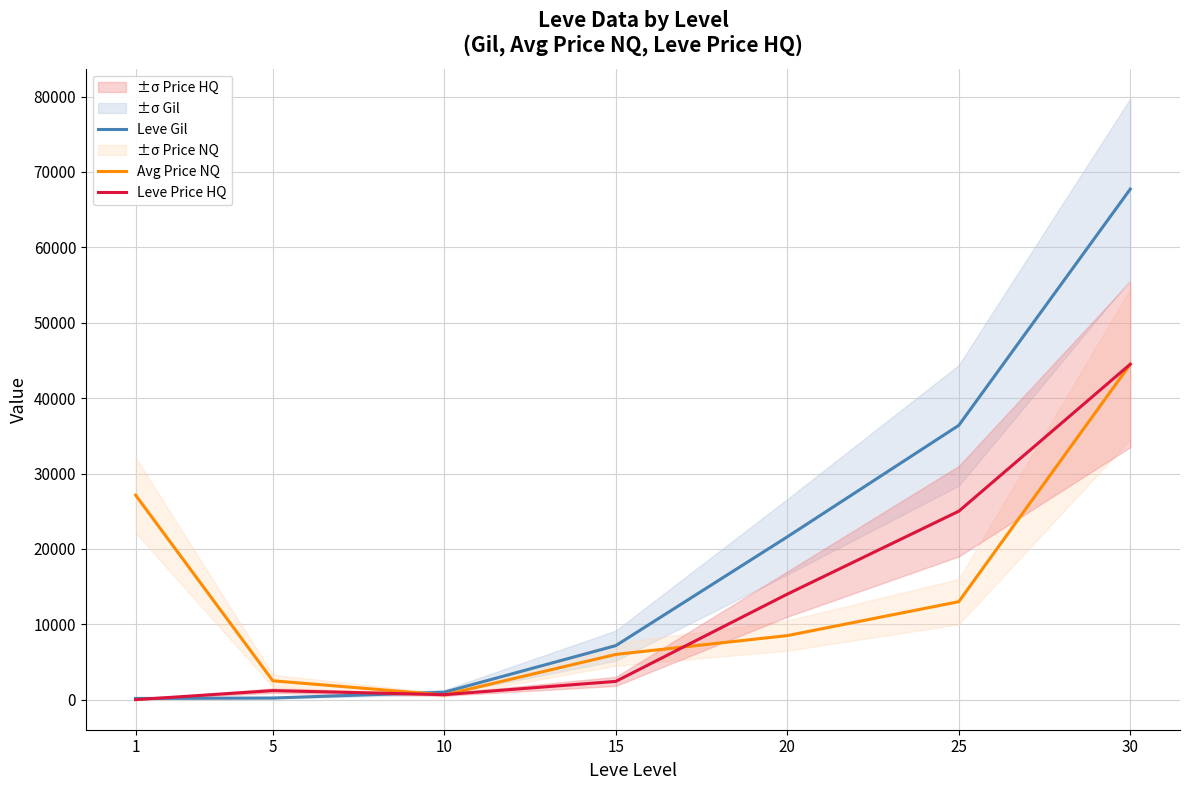

What is the value of the Leve Price HQ point at the 5th from the left?

14000